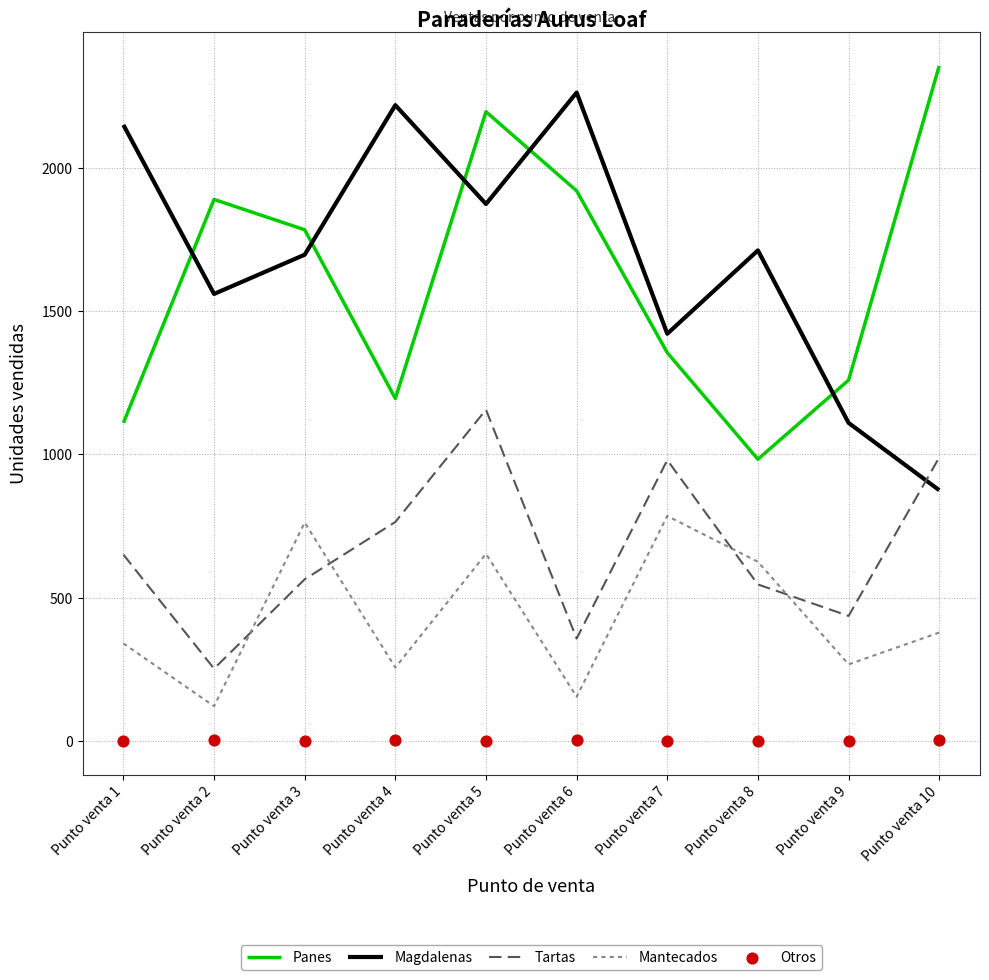

Which series contains the lowest Y value?

Otros